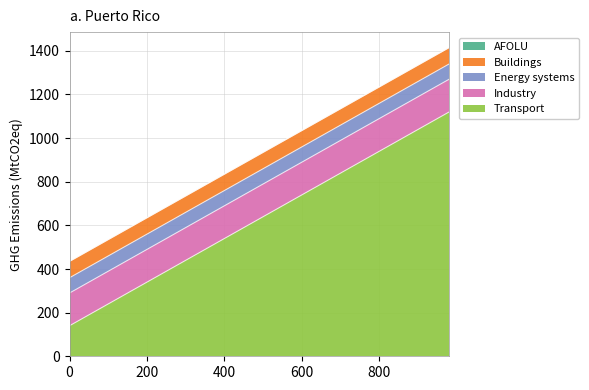

Reading right to left, transcribe all the data shown in this chart.

Transport: 980=1120	840=980	700=840	560=700	420=560	280=420	140=280	0=140
Industry: 980=150	840=150	700=150	560=150	420=150	280=150	140=150	0=150
Energy systems: 980=70	840=70	700=70	560=70	420=70	280=70	140=70	0=70
Buildings: 980=75	840=75	700=75	560=75	420=75	280=75	140=75	0=75
AFOLU: 980=0	840=0	700=0	560=0	420=0	280=0	140=0	0=0